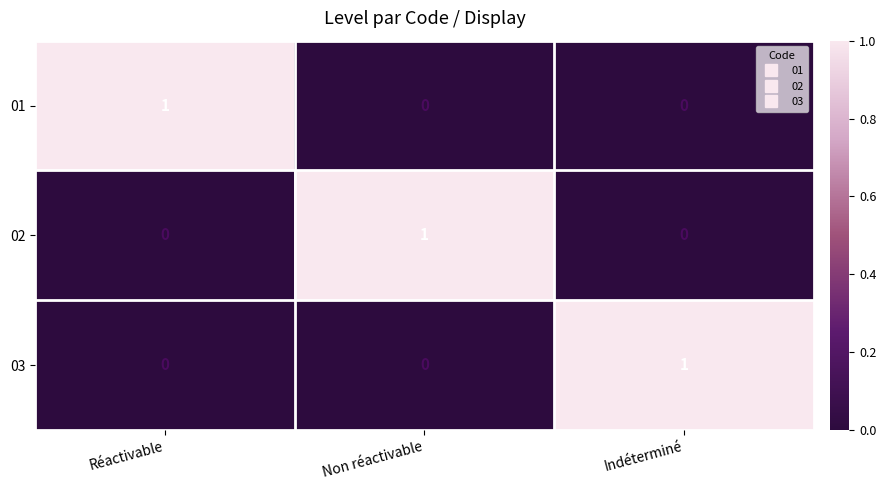

The value of 03 at Non réactivable is 0. True or false?

True